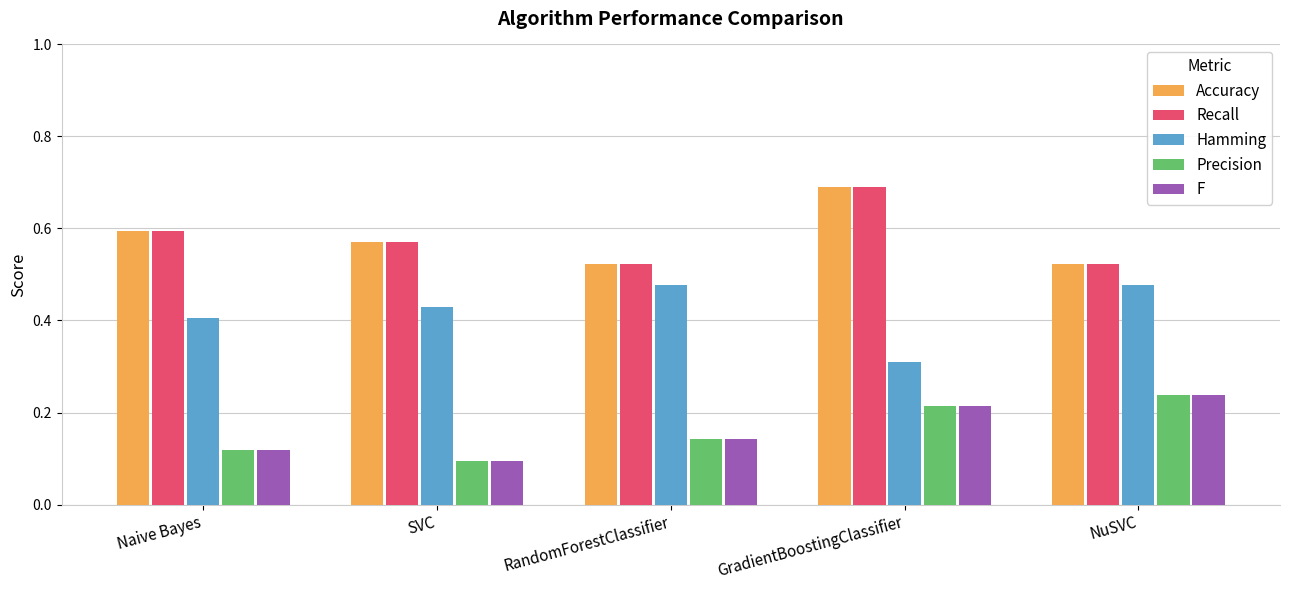

At which category is the sum across all series the highest?

GradientBoostingClassifier